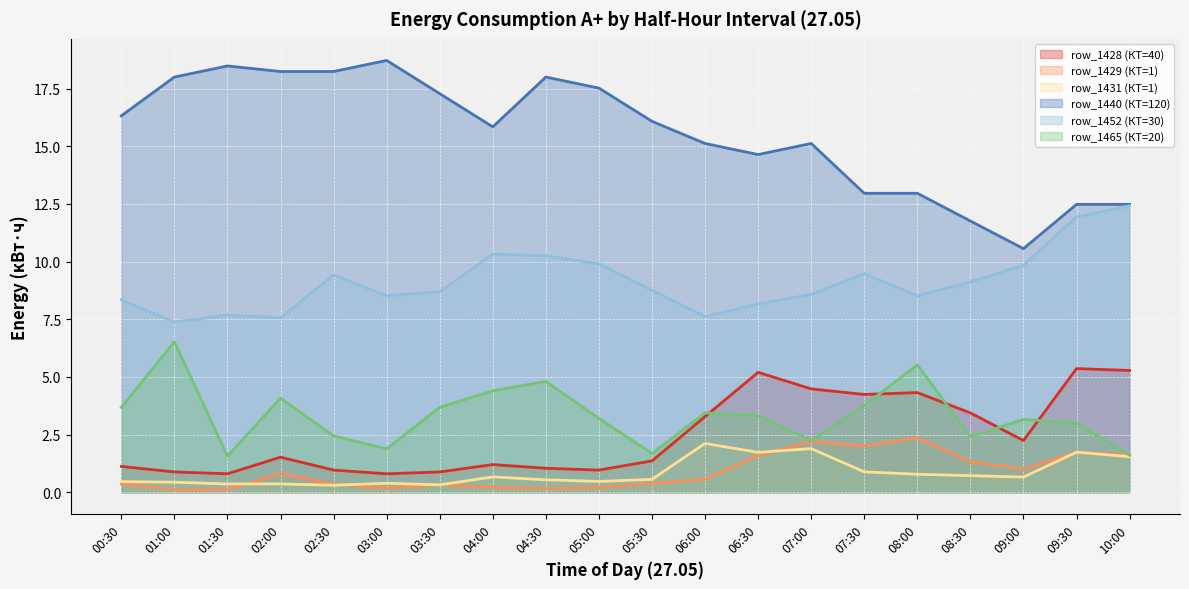

The row_1440 (КТ=120) series shows 16.3 at 00:30. True or false?

True